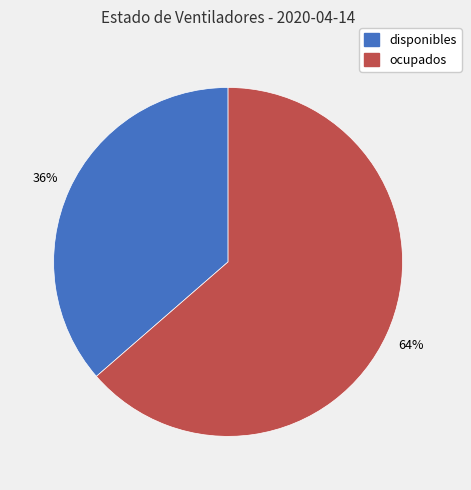

Between disponibles and ocupados, which is larger?

ocupados